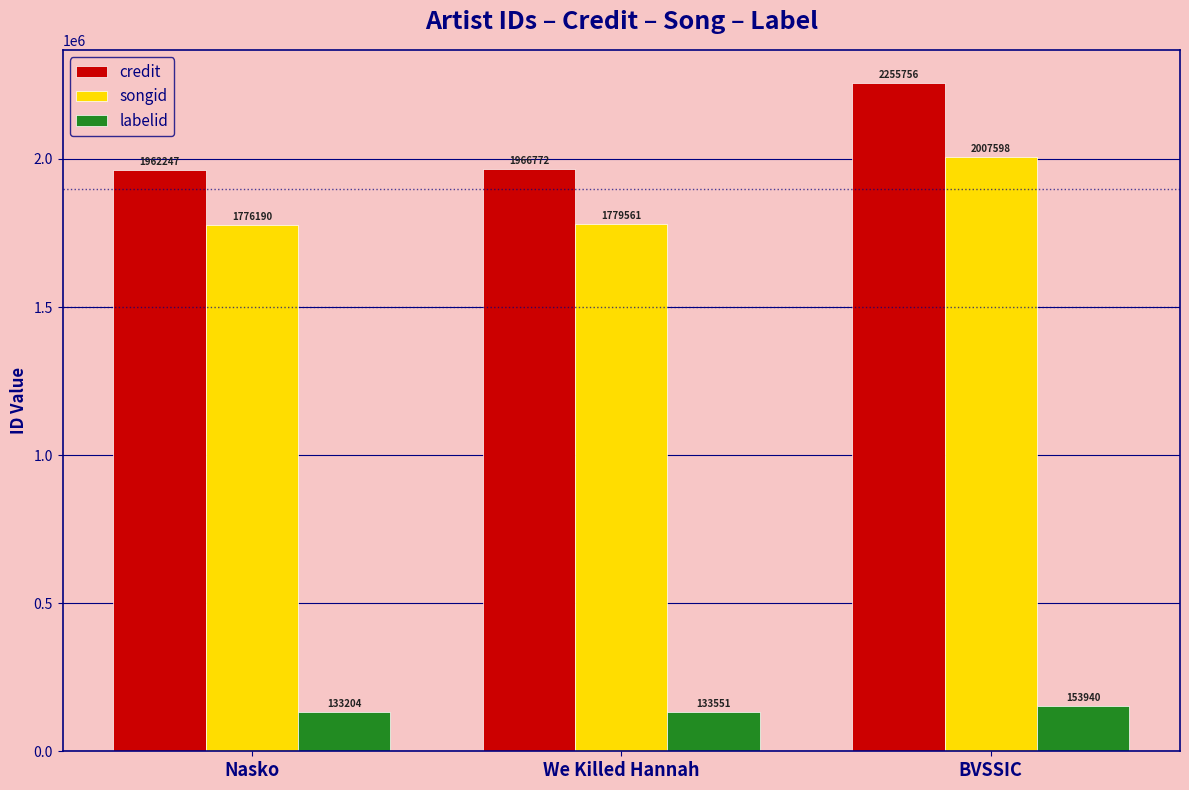

Reading right to left, list all the values displayed in this chart.

credit: BVSSIC=2255756	We Killed Hannah=1966772	Nasko=1962247
songid: BVSSIC=2007598	We Killed Hannah=1779561	Nasko=1776190
labelid: BVSSIC=153940	We Killed Hannah=133551	Nasko=133204